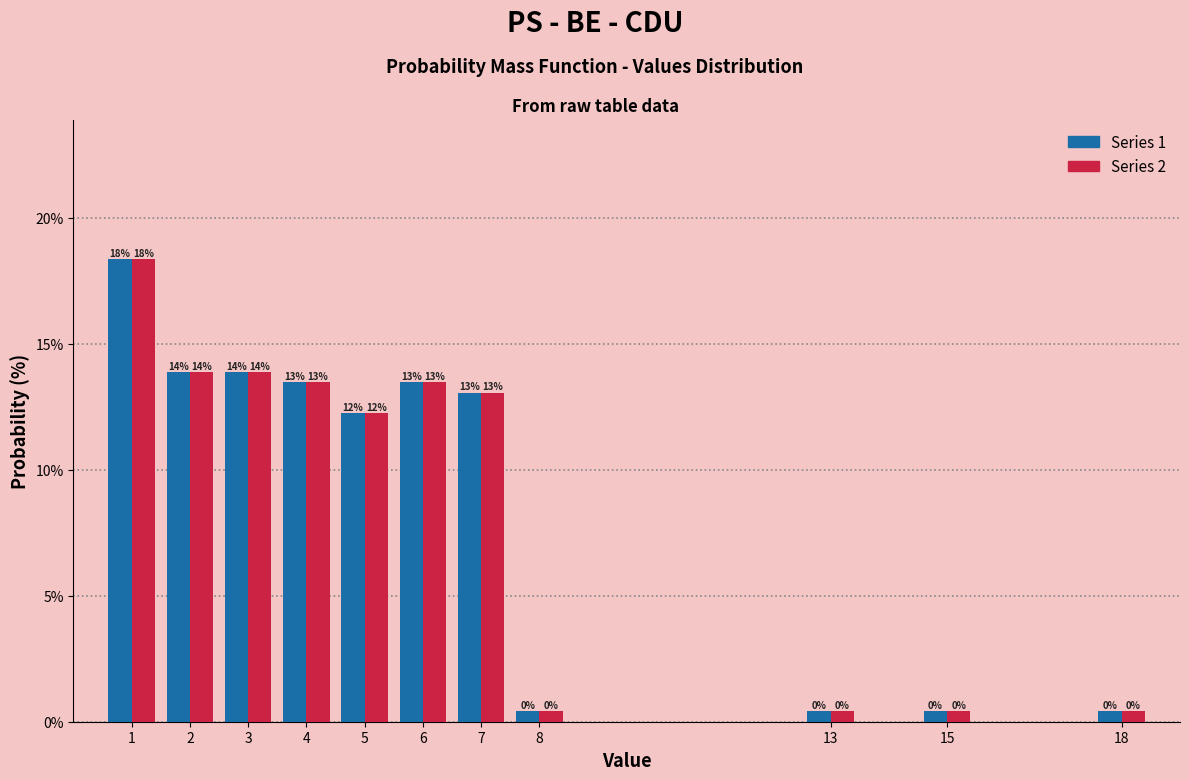

How many groups of bars are there?

11